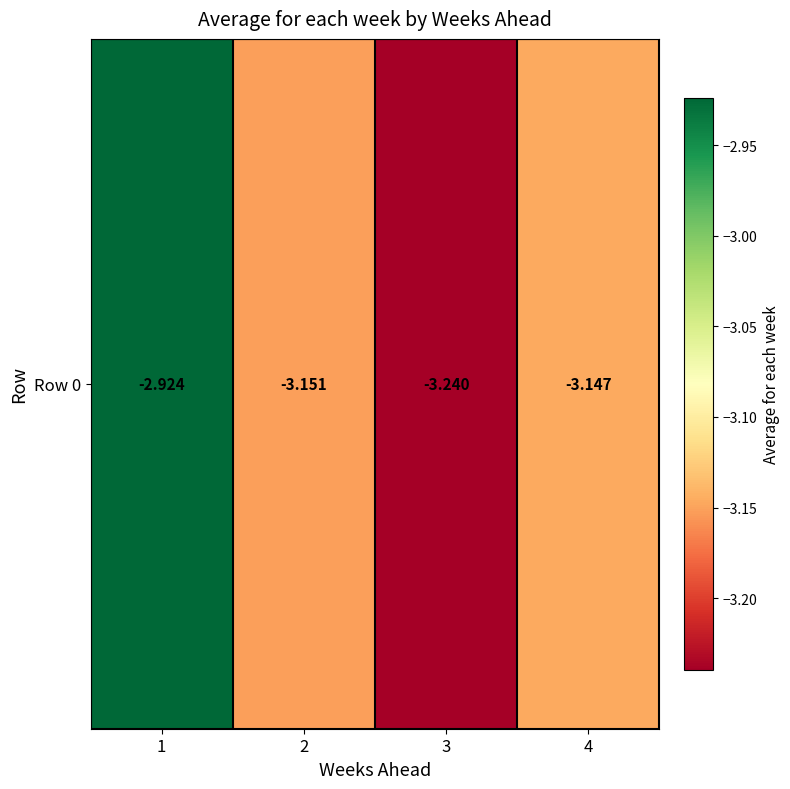

Reading left to right, list all the values displayed in this chart.

-2.9	-3.2	-3.2	-3.1